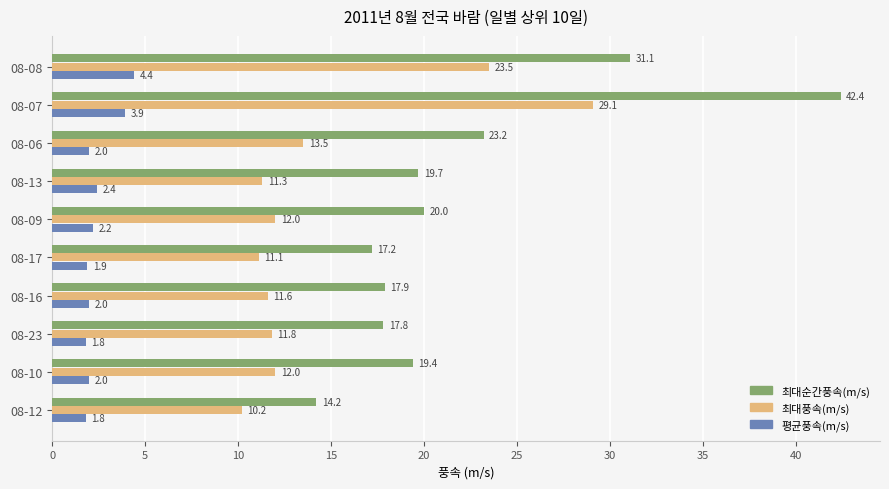

Rank the series by their average value, from highest to lowest.

최대순간풍속(m/s), 최대풍속(m/s), 평균풍속(m/s)